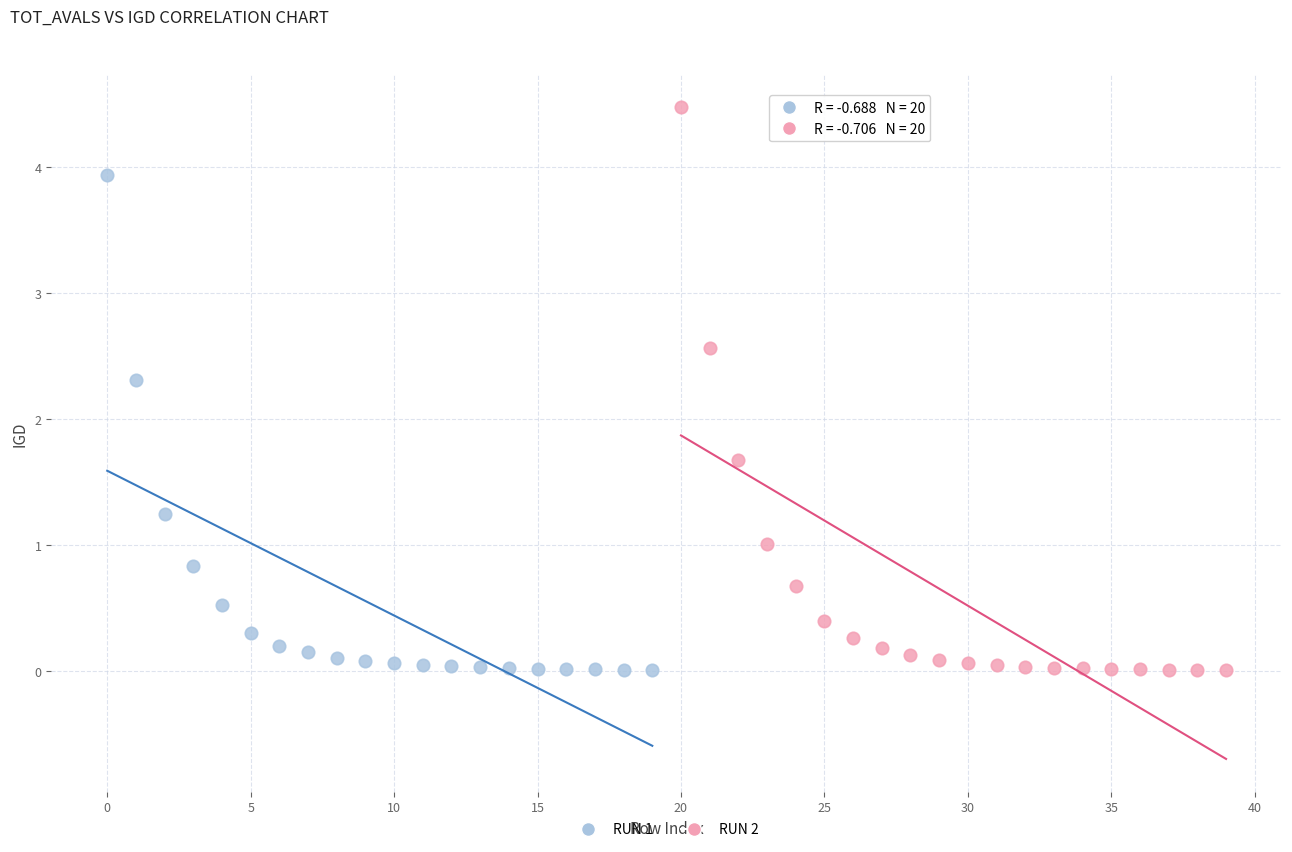

Which series has the largest Y range (max minus min)?

RUN 2